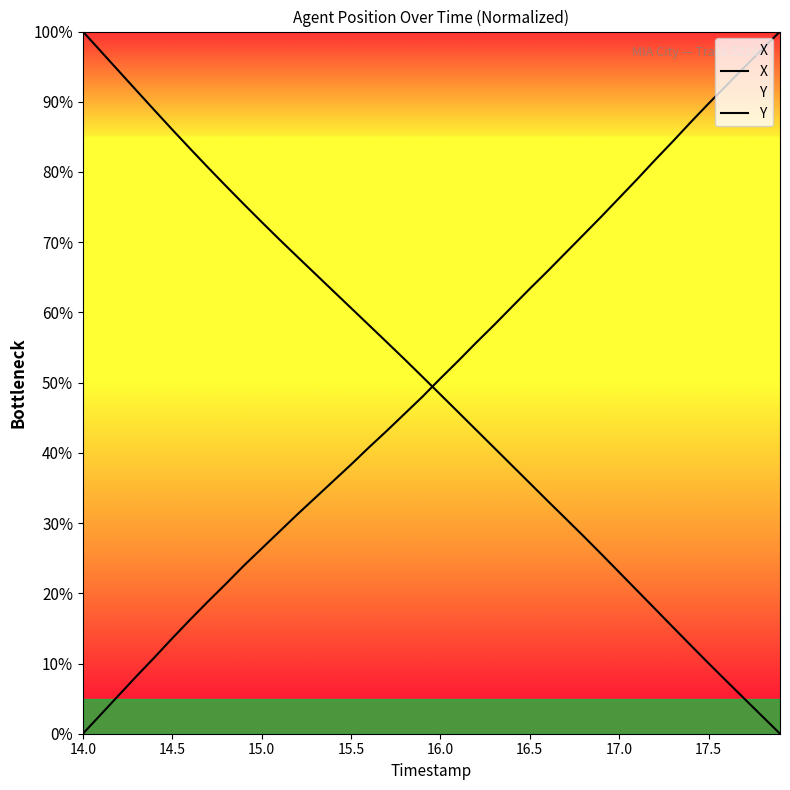

How many lines are shown in the chart?

2